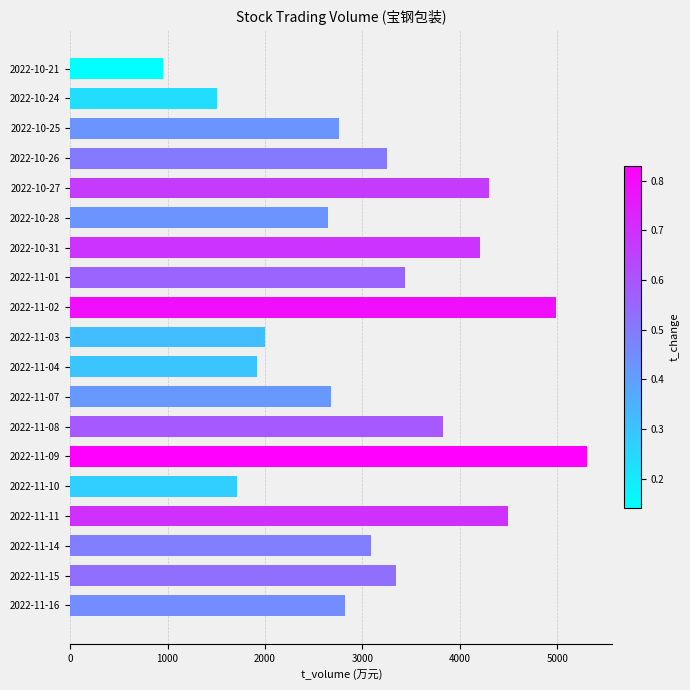

What is the minimum value shown in the chart?

952